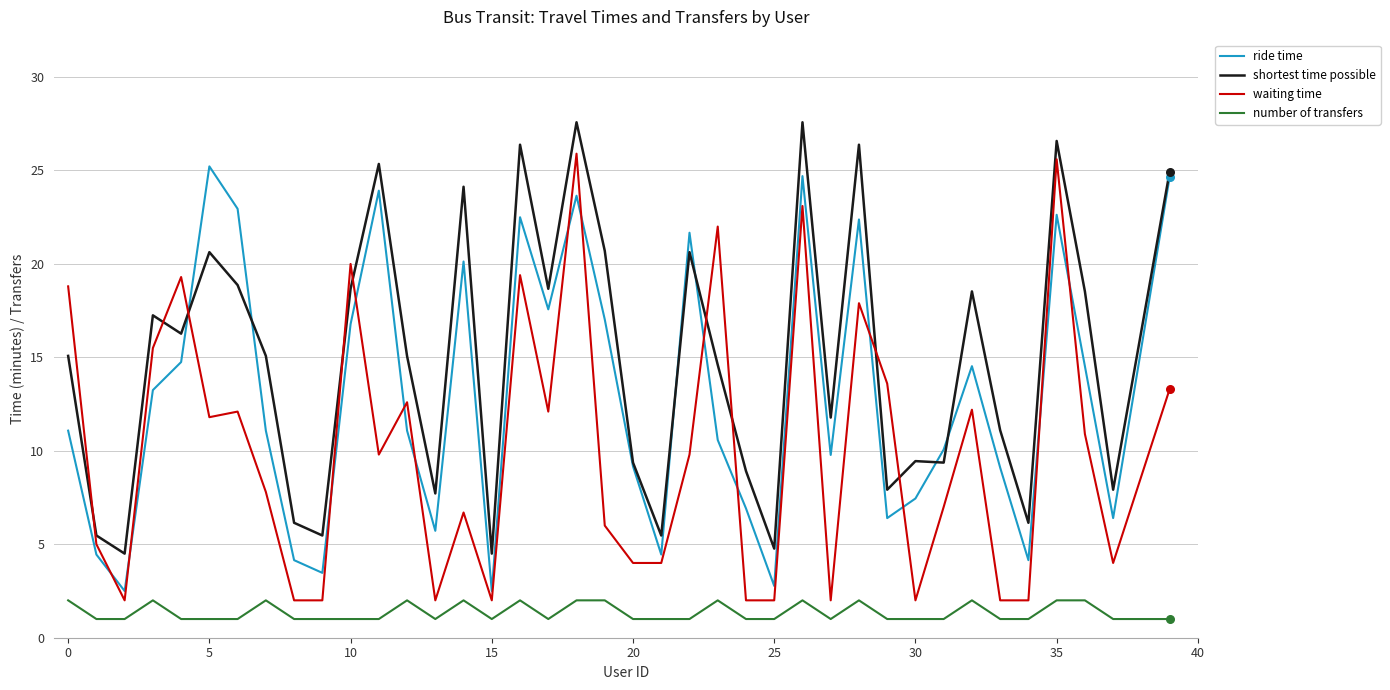

Which series has the largest total across all categories?

shortest time possible